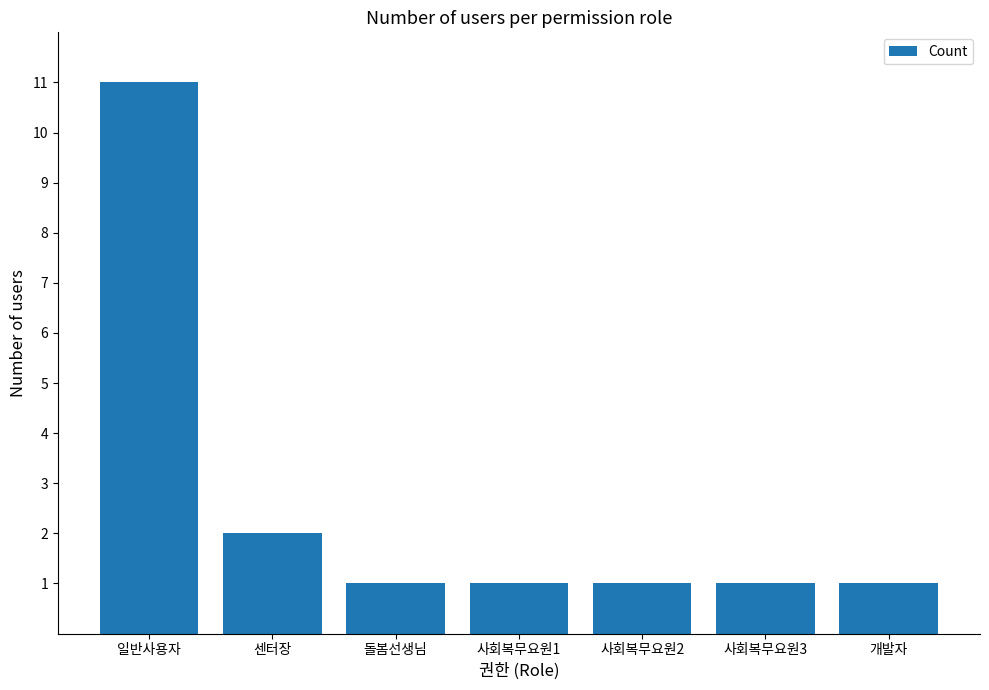

Which label corresponds to the largest value in the chart?

일반사용자